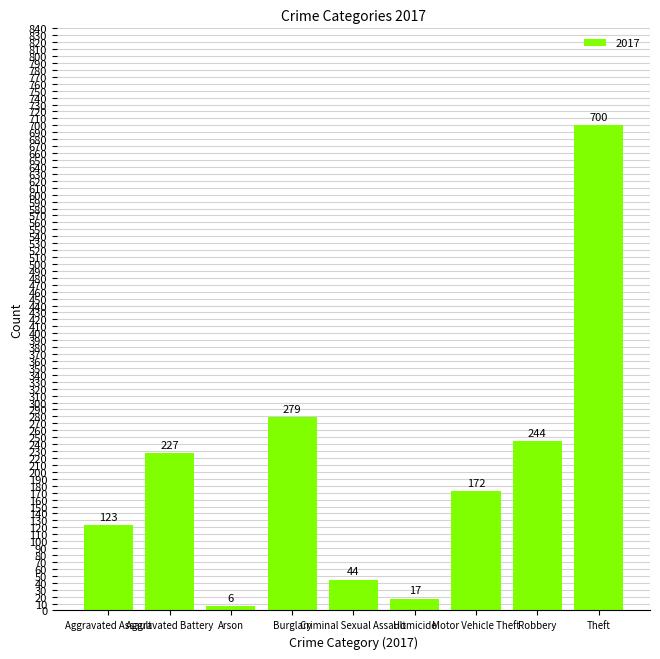

Rank the categories by value from lowest to highest.

Arson, Homicide, Criminal Sexual Assault, Aggravated Assault, Motor Vehicle Theft, Aggravated Battery, Robbery, Burglary, Theft